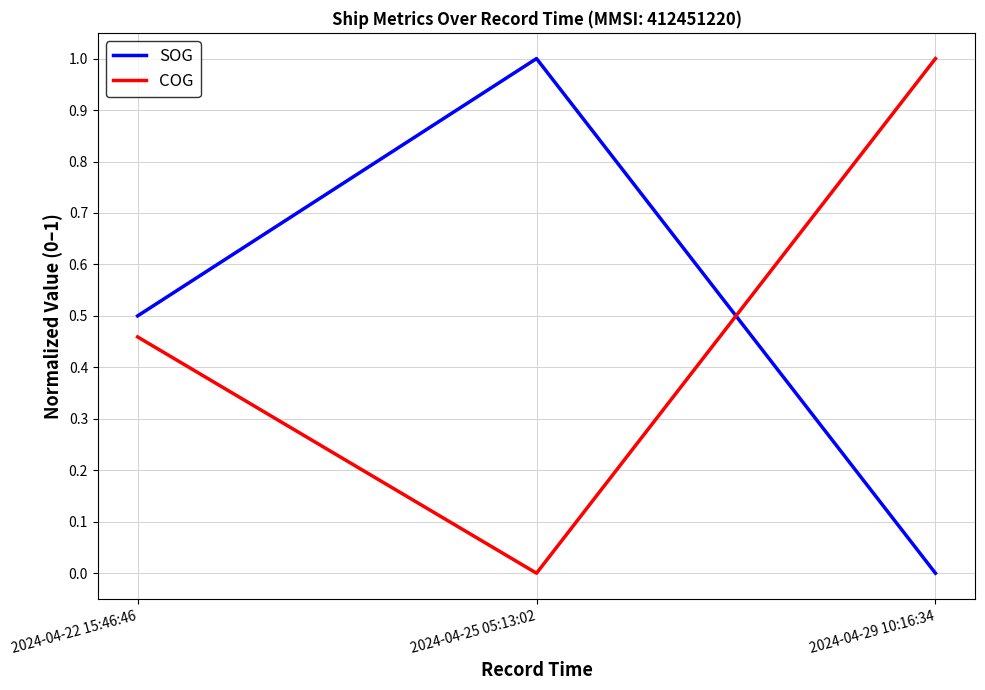

What position from the right is 2024-04-29 10:16:34?

1